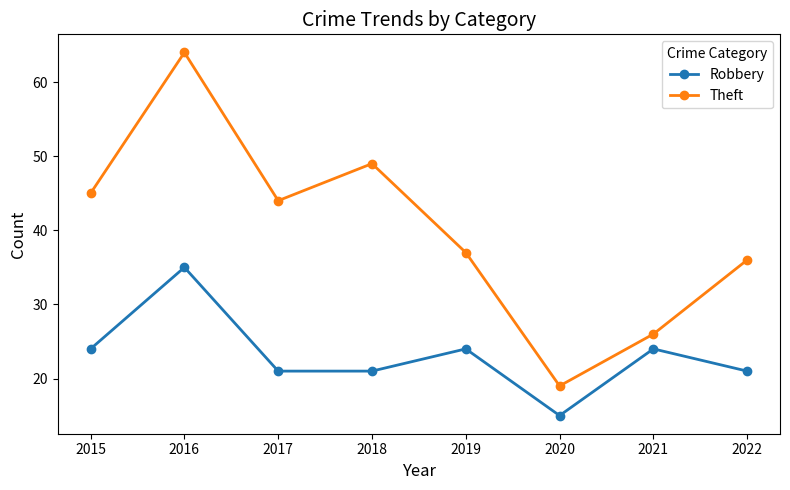

What is the spread (max minus min) of values at 2021?

2